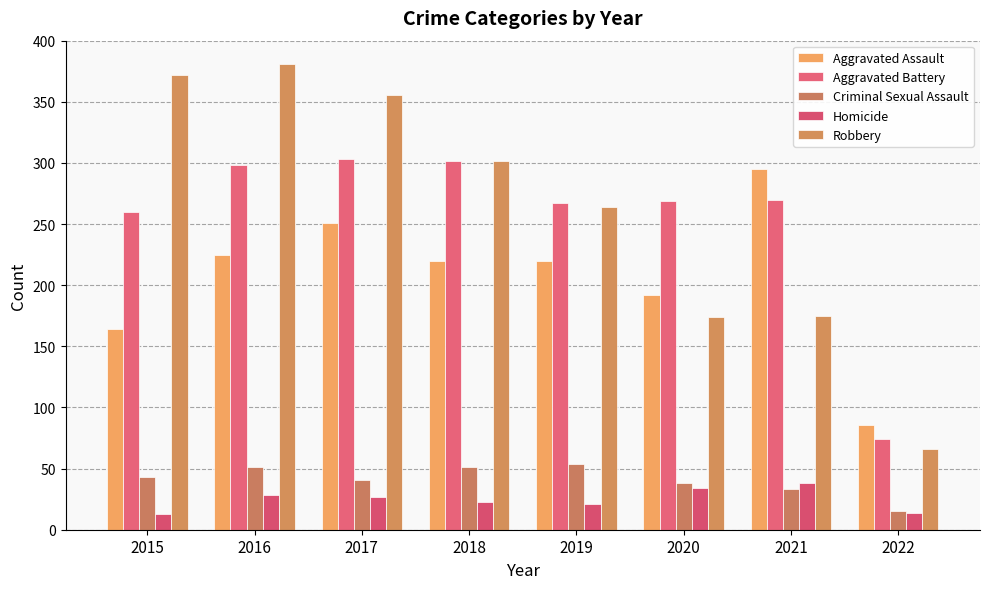

Which series has the largest total across all categories?

Robbery